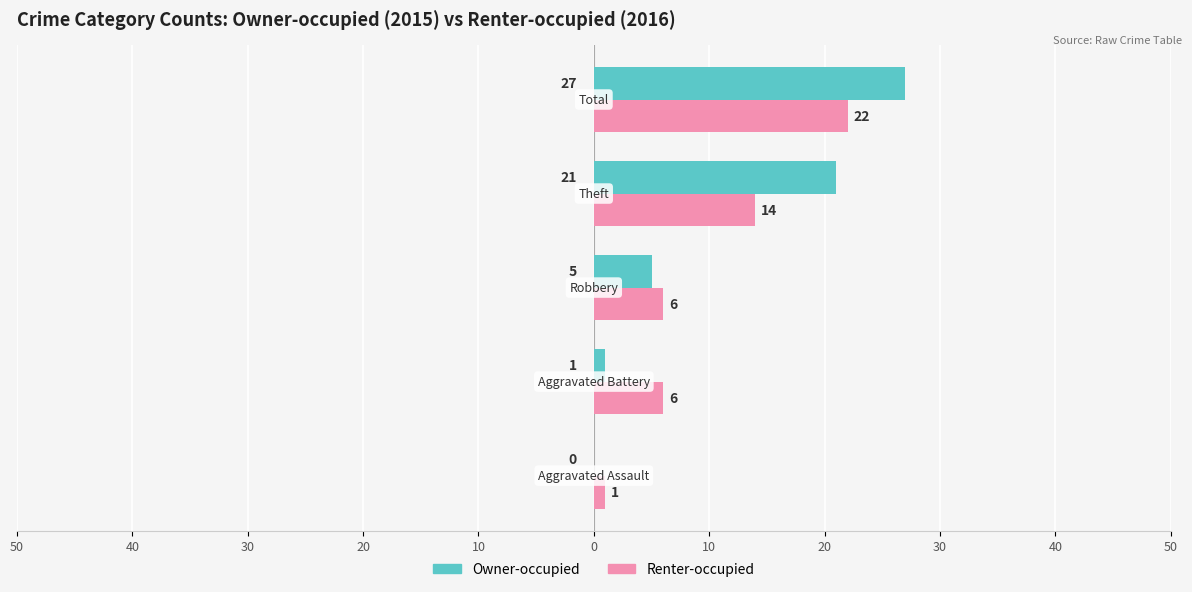

What are all the series names shown in the legend?

Owner-occupied, Renter-occupied